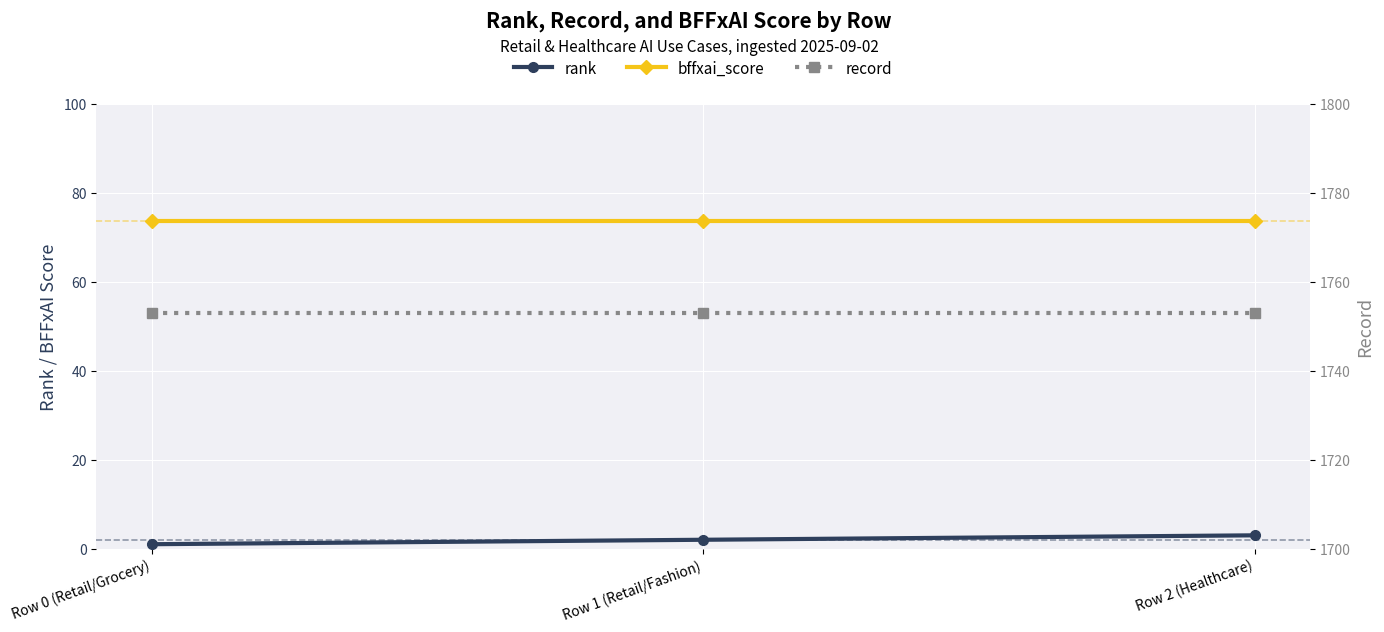

Which category has the highest value across all series?

Row 0 (Retail/Grocery)